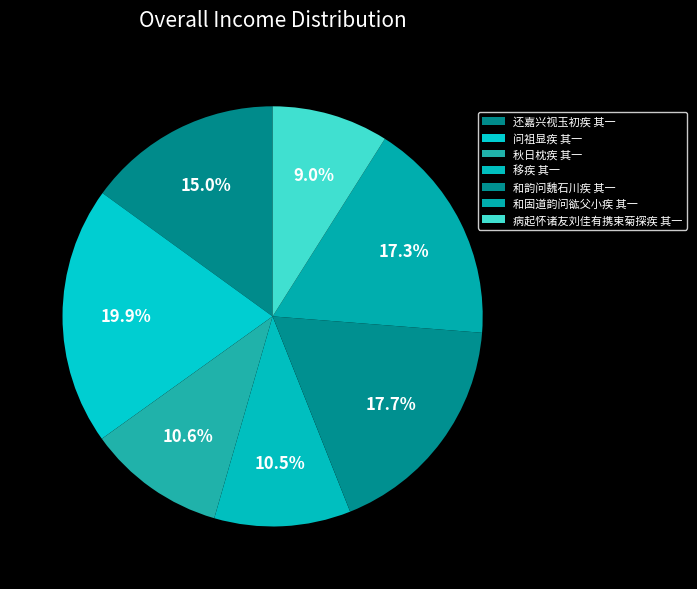

How many segments does this pie chart have?

7